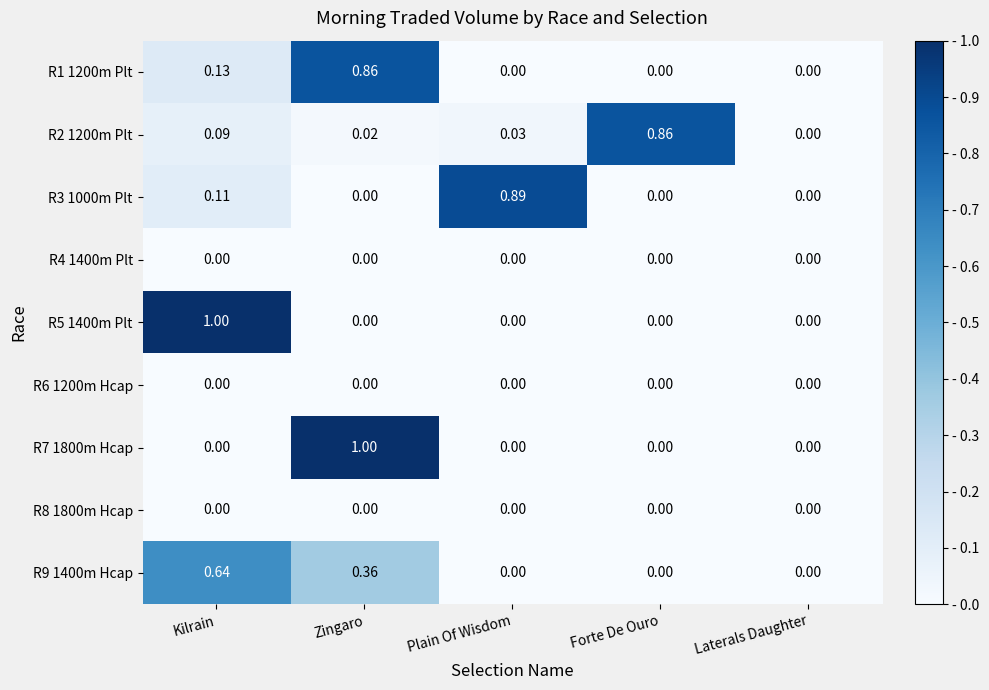

Which category has the highest value in the R3 1000m Plt series?

Plain Of Wisdom